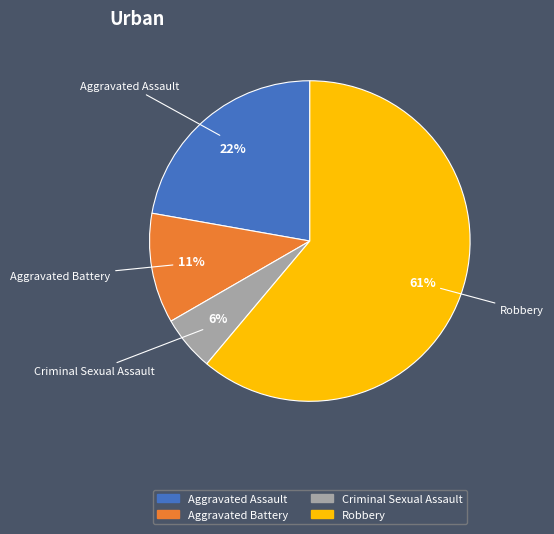

How many segments does this pie chart have?

4